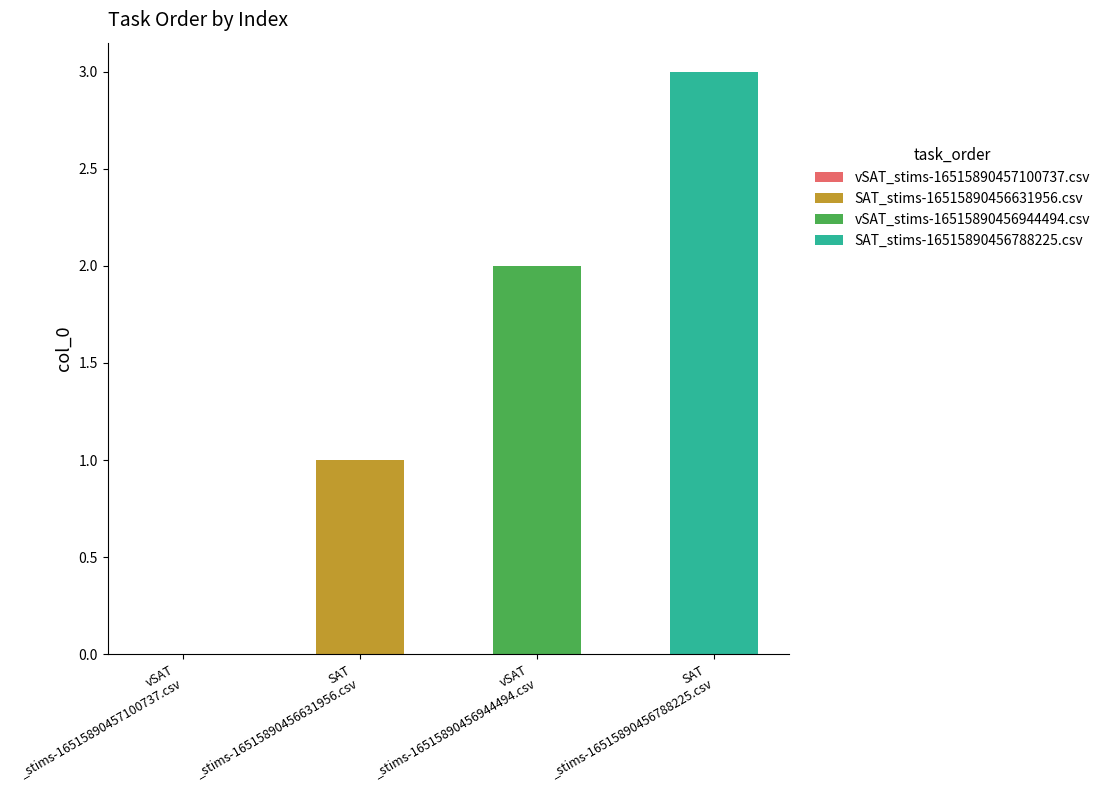

The value at SAT_stims-16515890456788225.csv is 3. True or false?

True